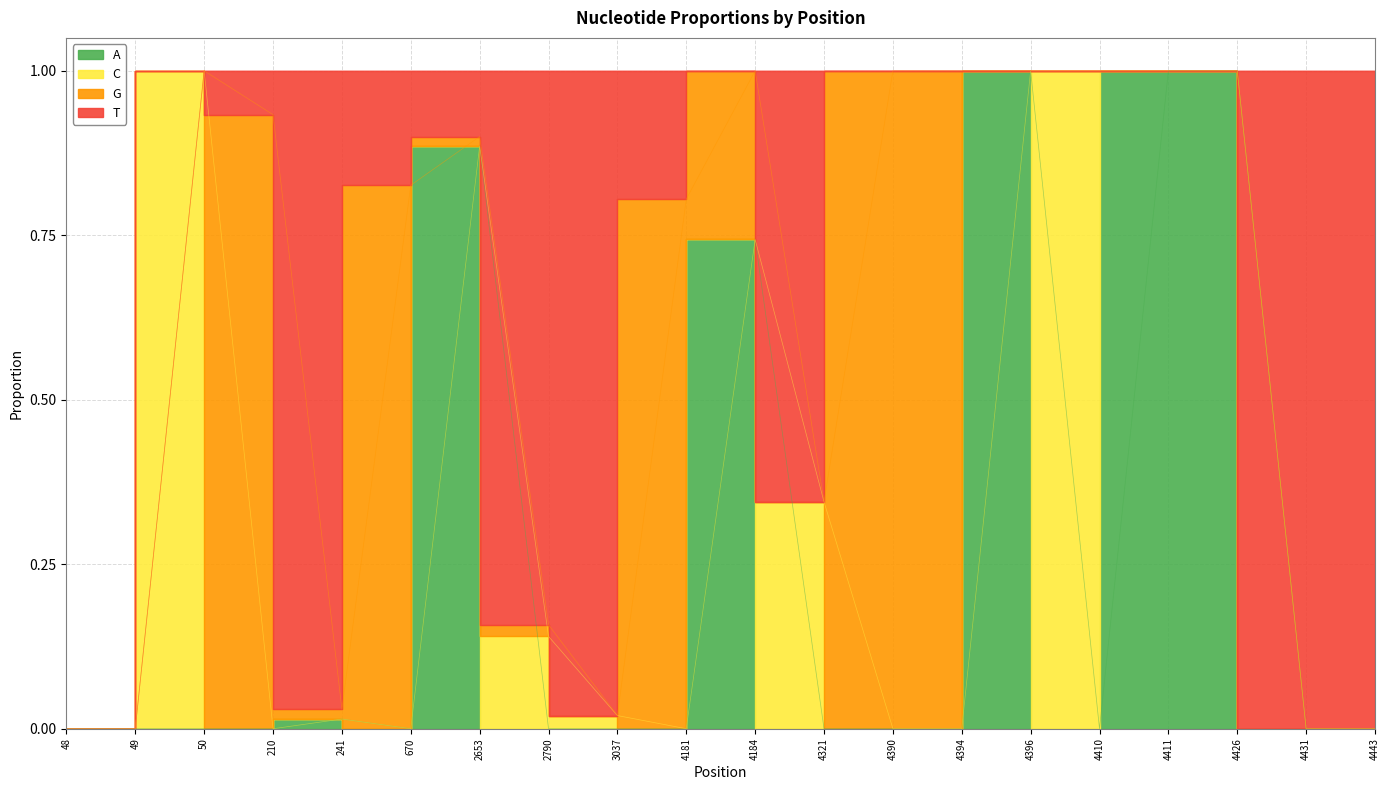

Where is T_proportion nearest to the value 0?

48